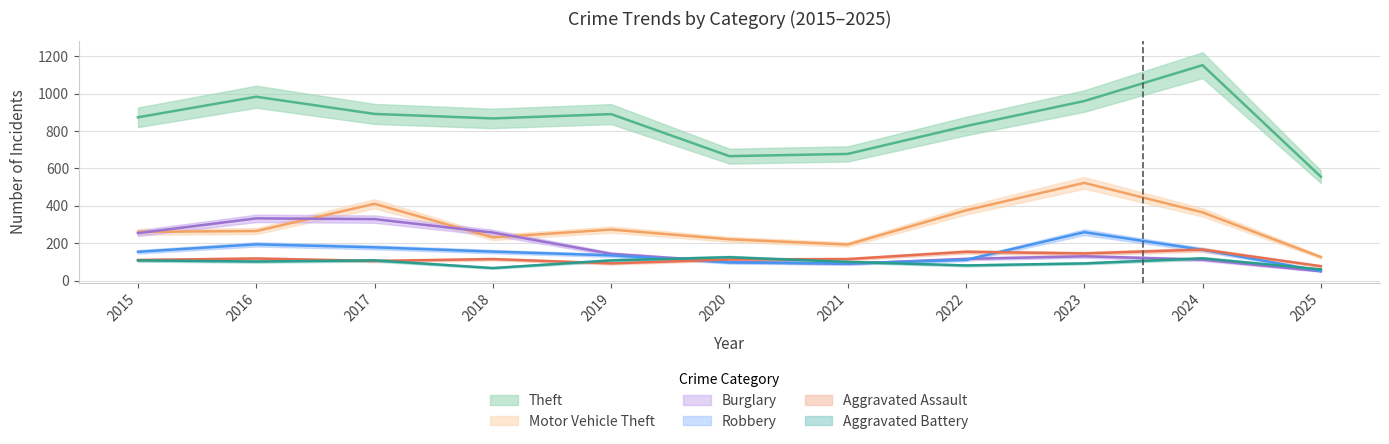

Rank the series at 2022 from lowest to highest value.

Aggravated Battery, Robbery, Burglary, Aggravated Assault, Motor Vehicle Theft, Theft